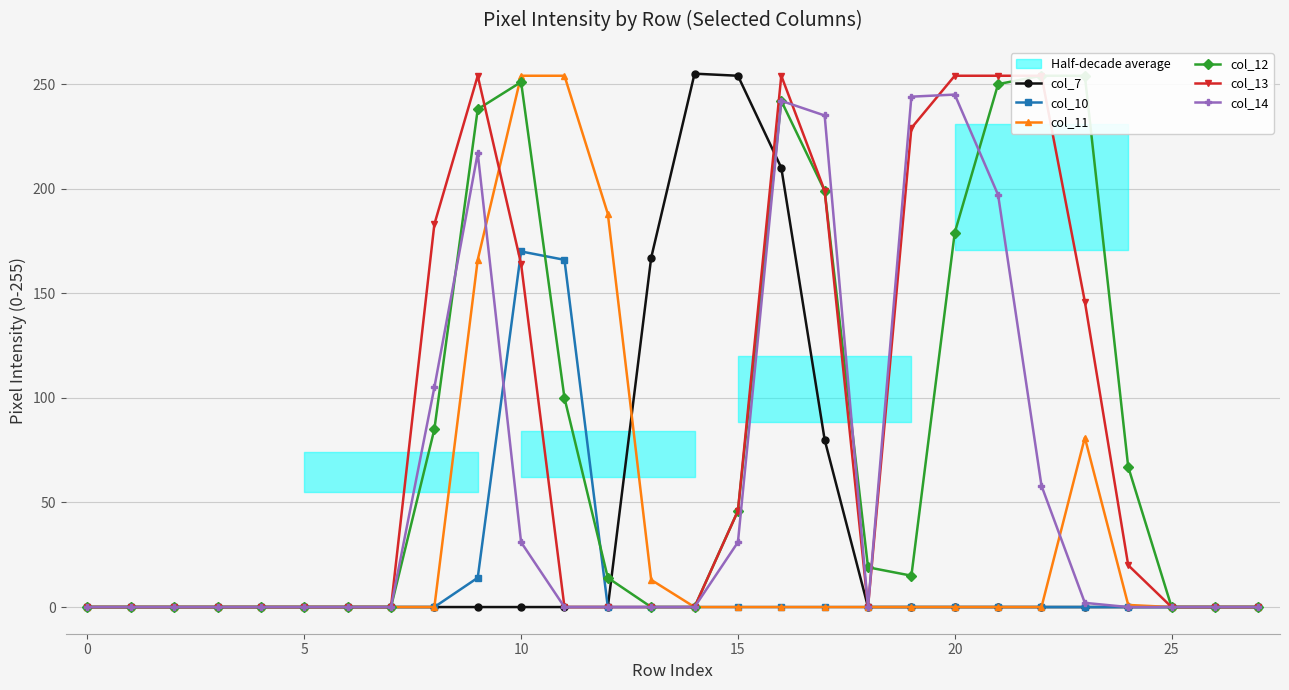

Is it true that col_14 equals 245 at 20?

True